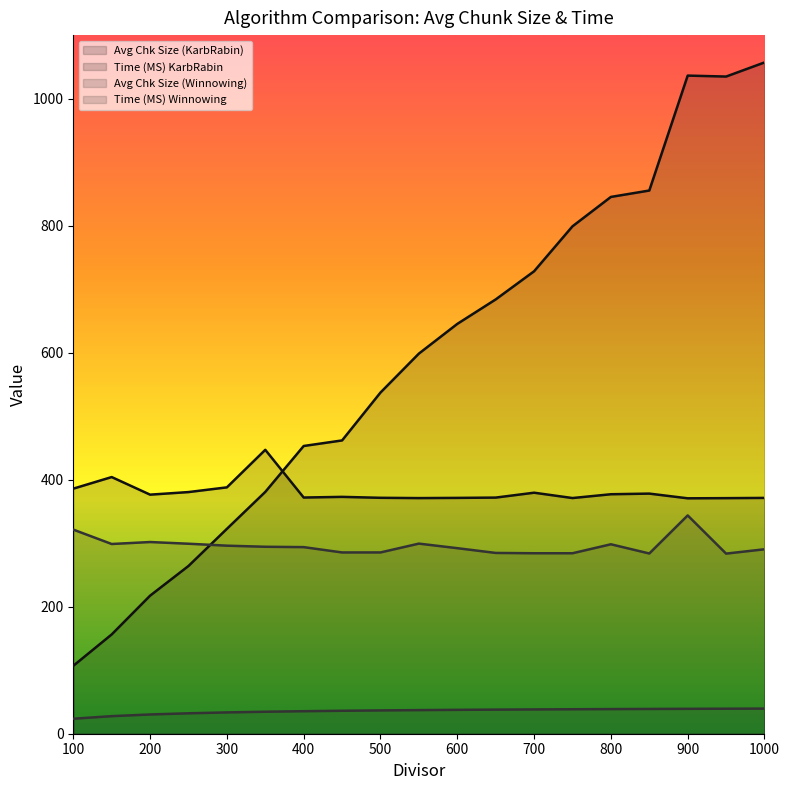

After their last crossing, which series has the higher values: Time (MS) Winnowing or Avg Chk Size (KarbRabin)?

Avg Chk Size (KarbRabin)